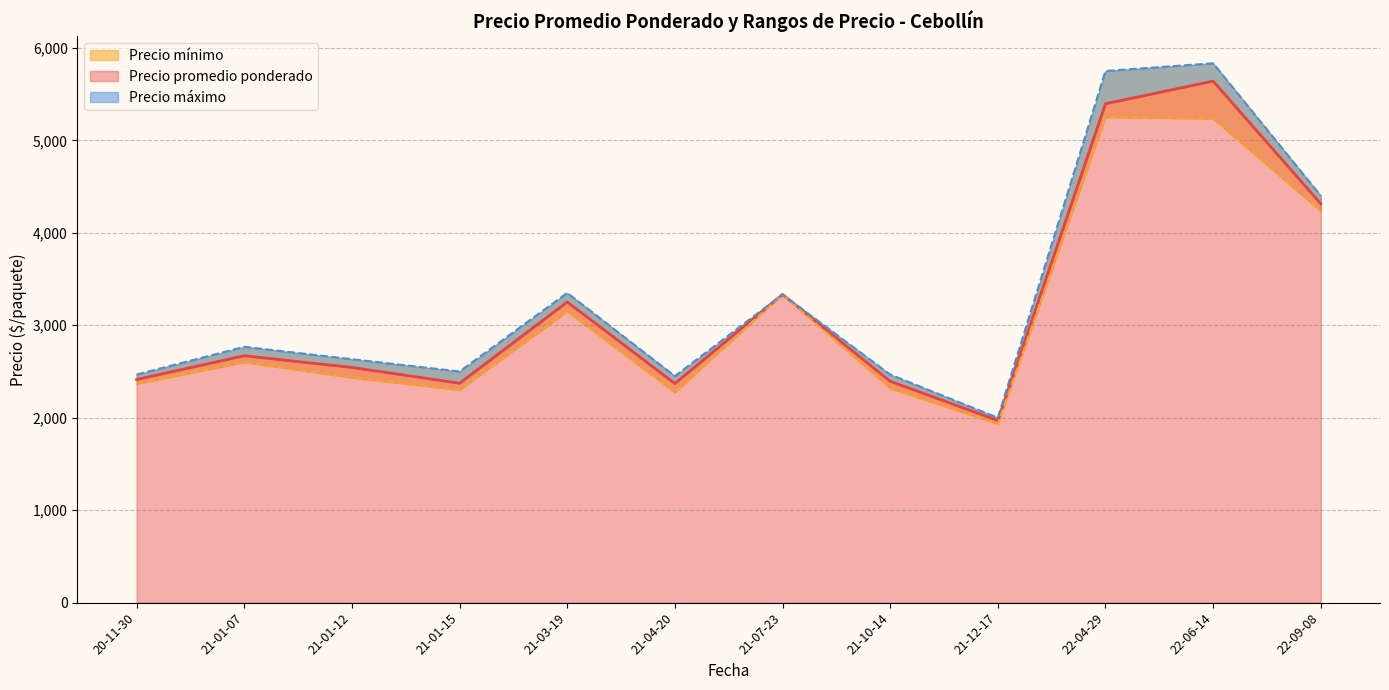

What is the minimum value for Precio promedio ponderado?

1970.3